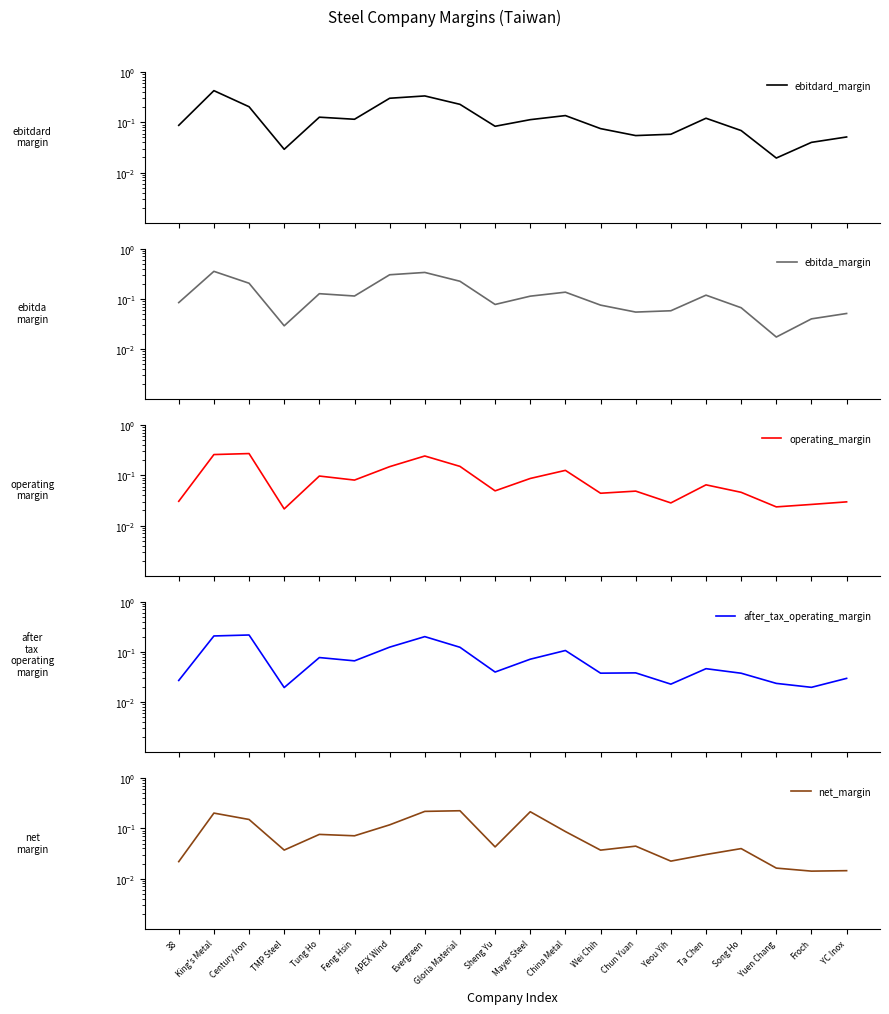

What is the label of the 16th point from the right?

Tung Ho